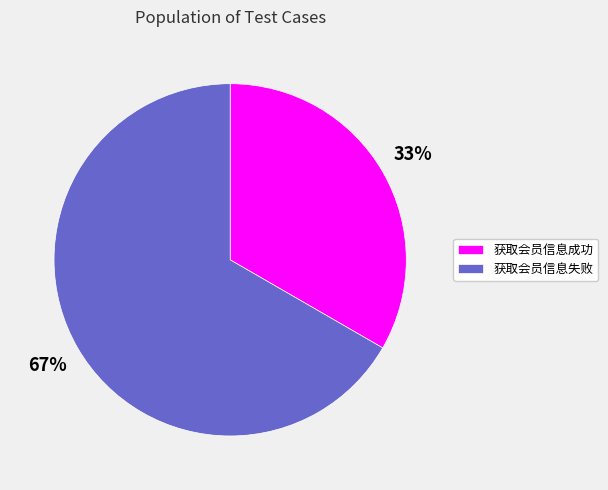

True or false: 获取会员信息成功 accounts for 38% of the total.

False